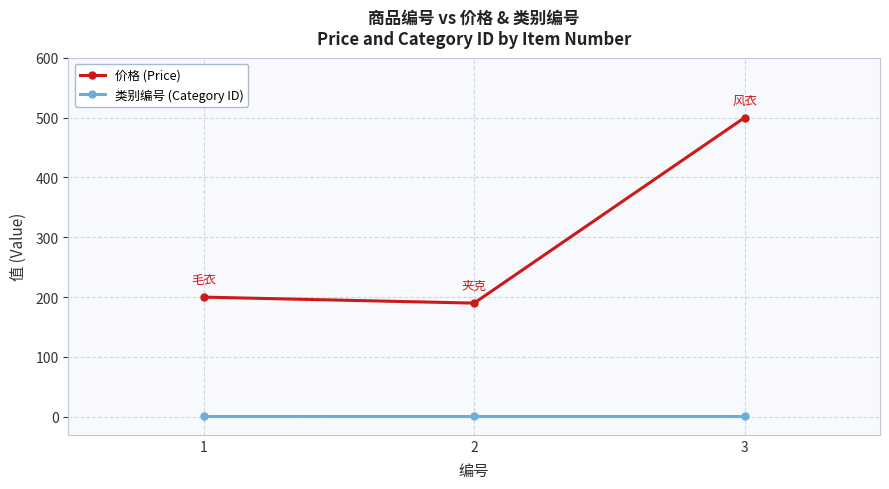

What is the greatest value displayed?

500